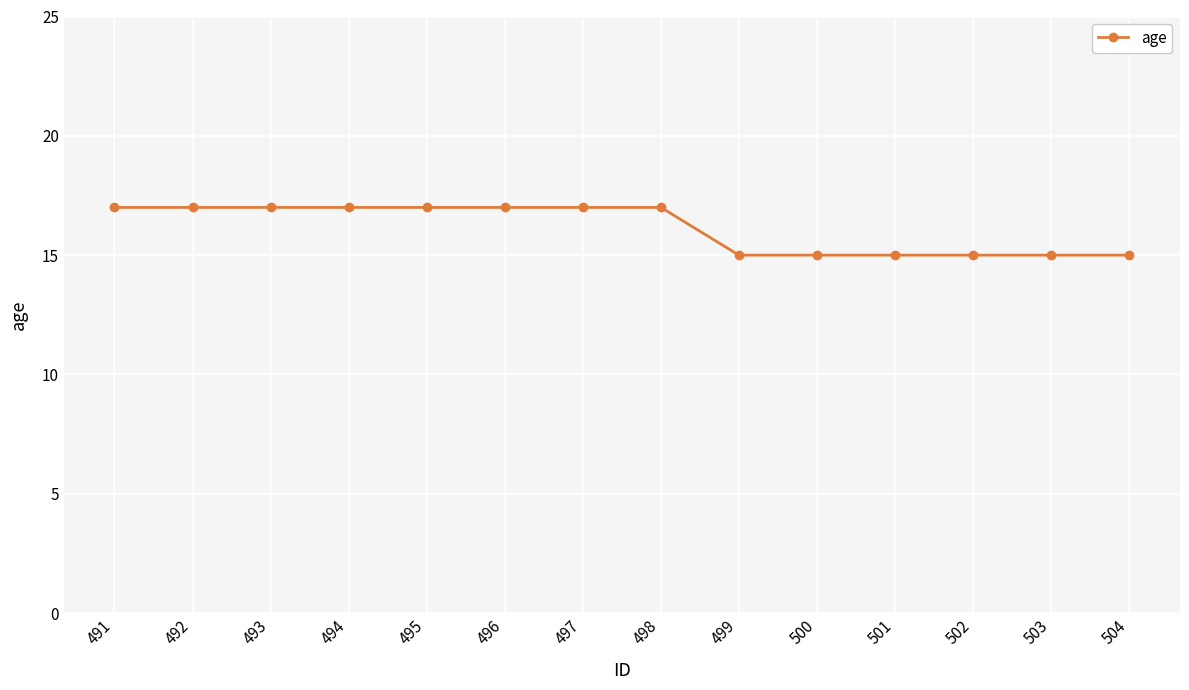

The chart shows a value of 9 at 503. True or false?

False